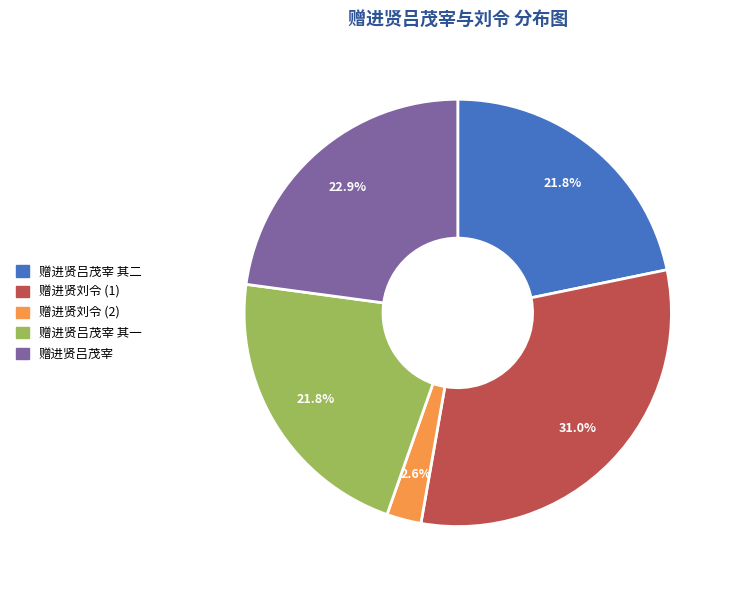

Count the number of slices in the pie.

5